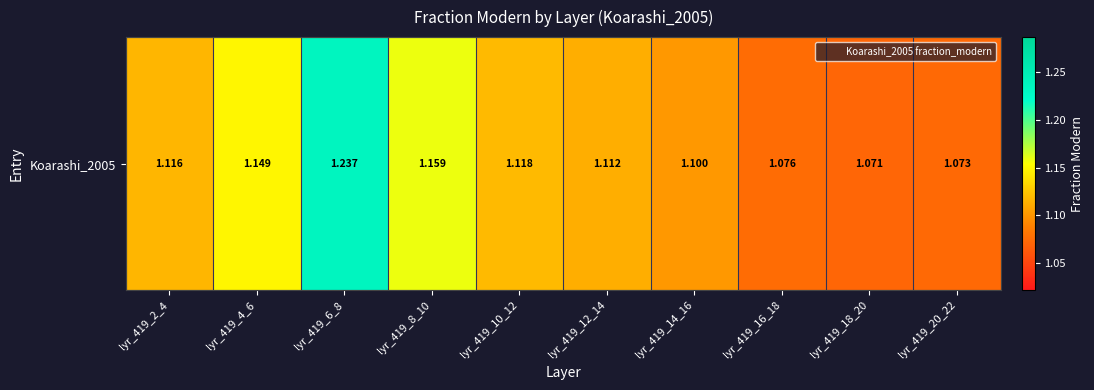

Reading left to right, transcribe all the data shown in this chart.

1.1	1.1	1.2	1.2	1.1	1.1	1.1	1.1	1.1	1.1